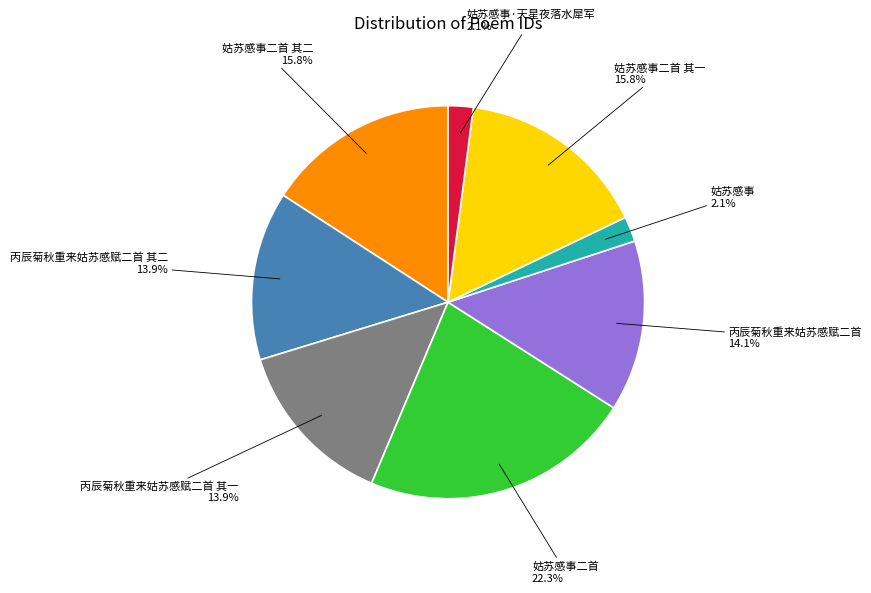

Which category has the biggest portion of the pie?

姑苏感事二首